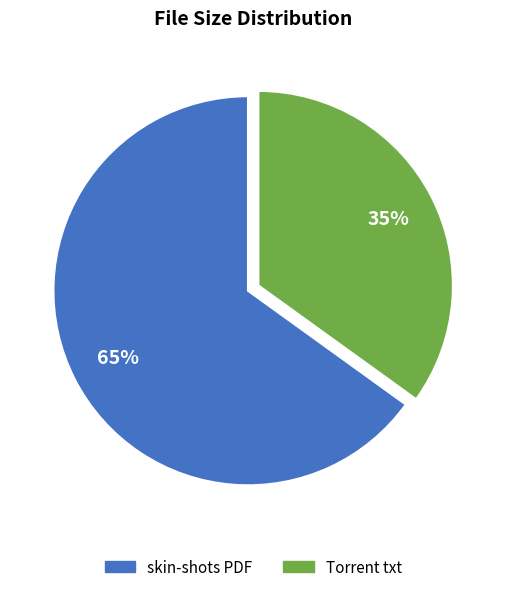

Count the number of slices in the pie.

2